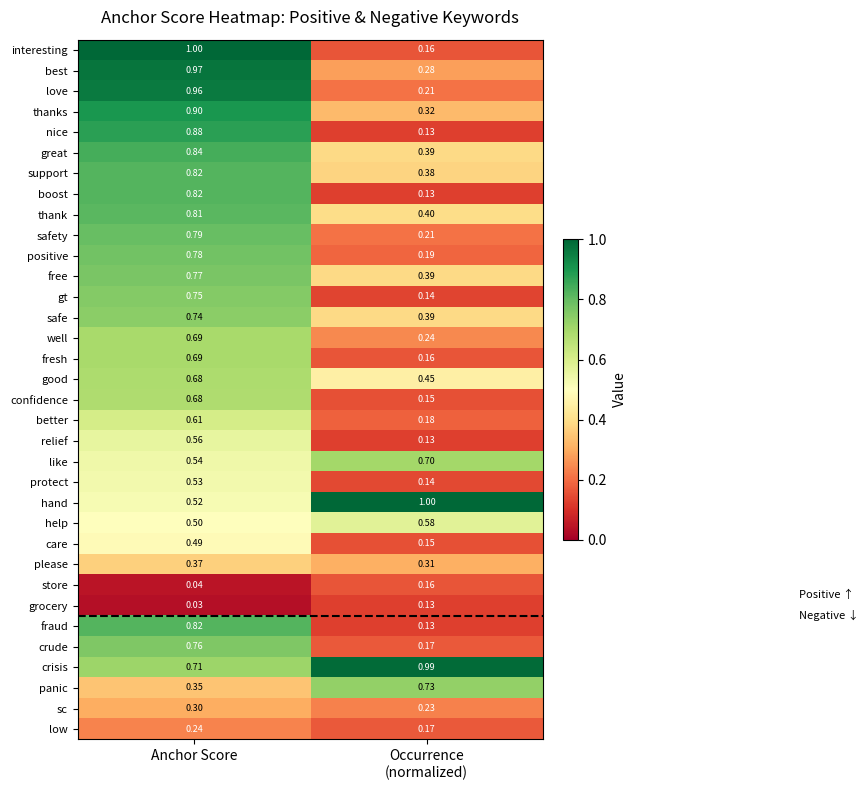

Which series has the widest spread of values?

interesting